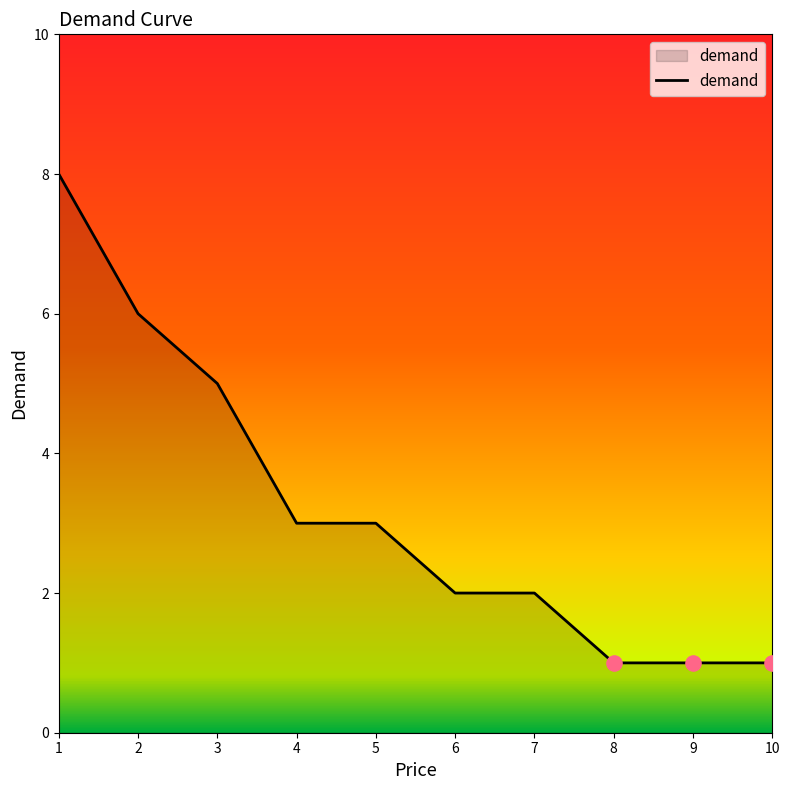

Which has a higher value, 6 or 2?

2